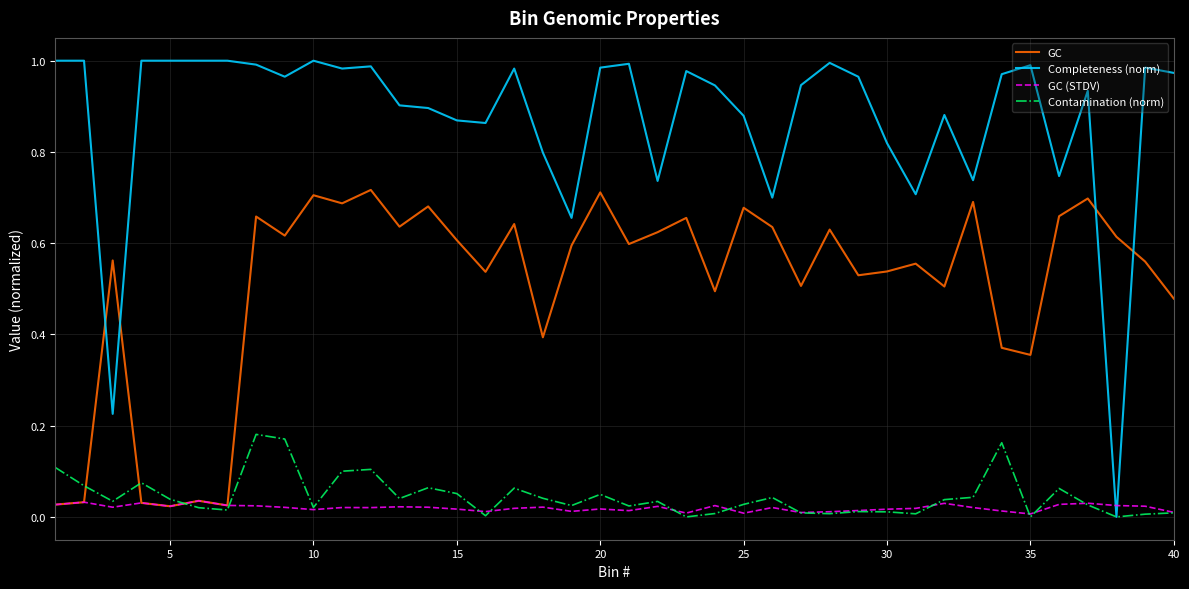

After their last crossing, which series has the higher values: GC or Contamination (norm)?

GC